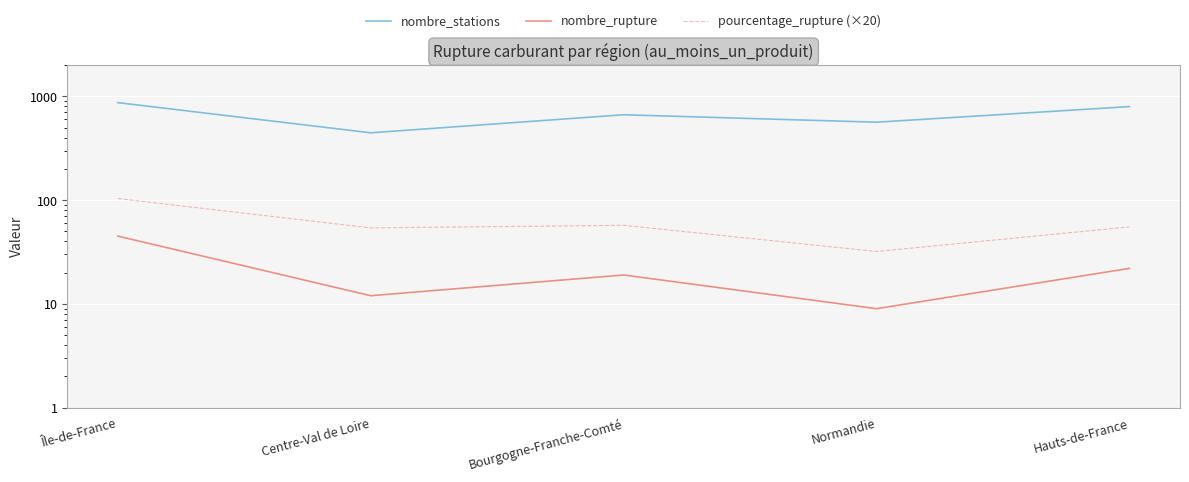

True or false: pourcentage_rupture (×20) and nombre_rupture cross at least once.

False